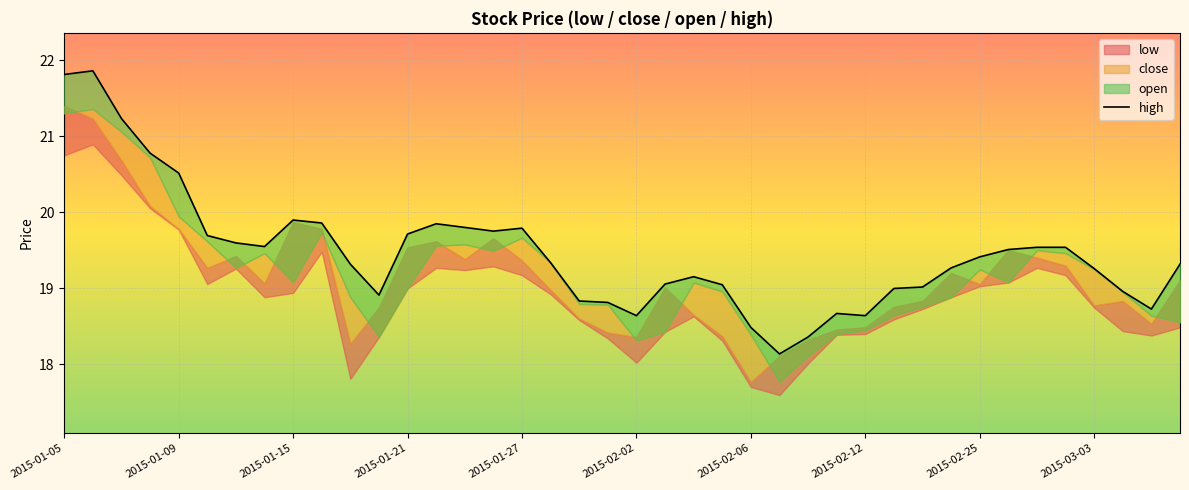

Is it true that the value at 22 is 19.2?

True